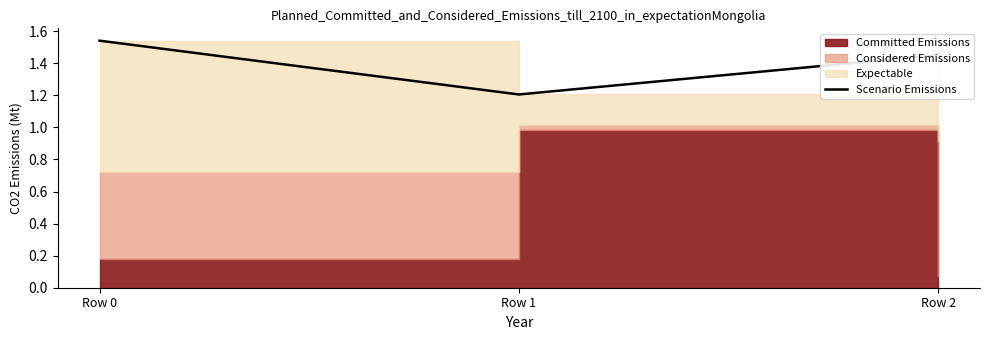

Where is the data nearest to the value 1?

Row 1